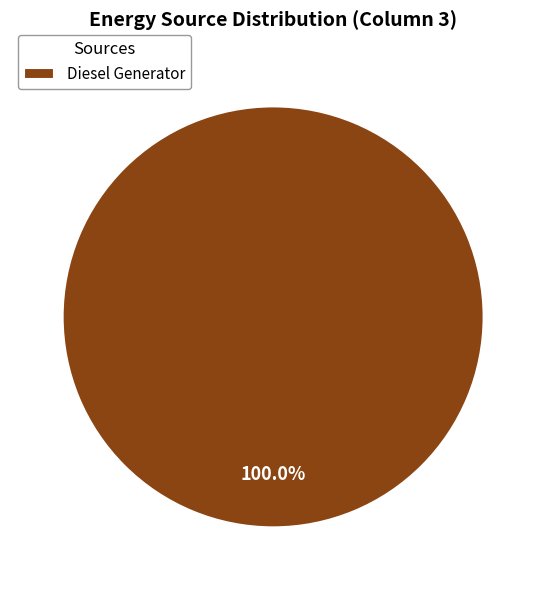

Rank the categories by value from lowest to highest.

Diesel Generator